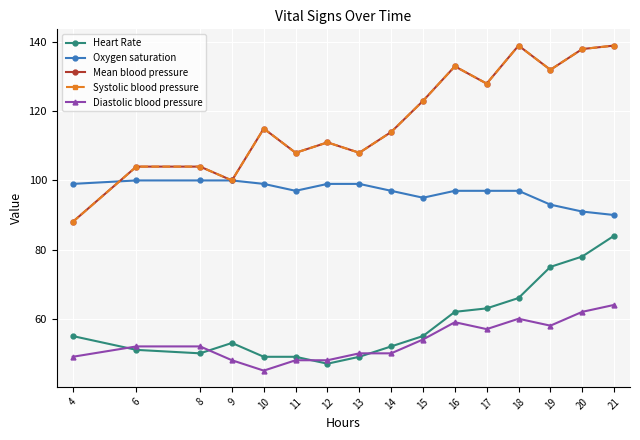

At how many categories does at least one series exceed 80?

16